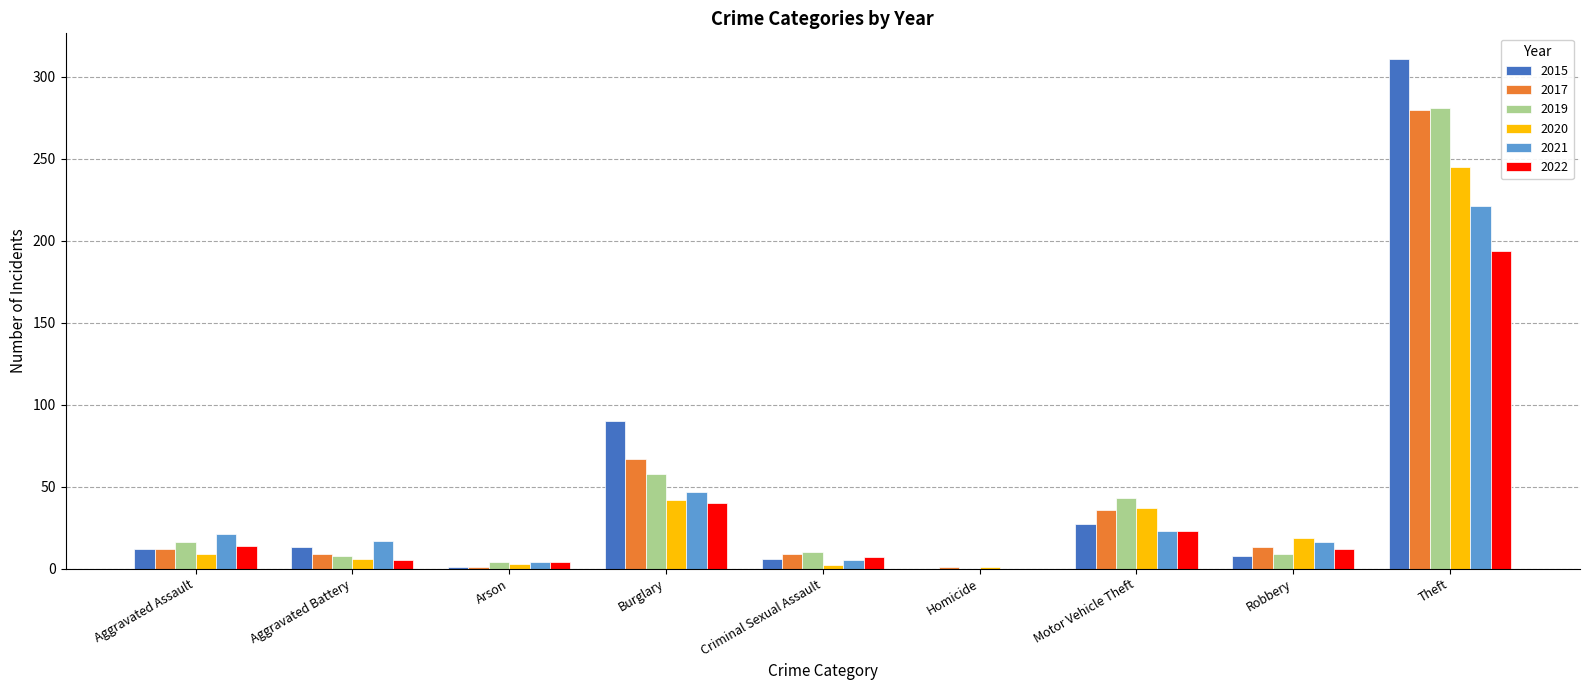

What is the maximum value shown in the chart?

311